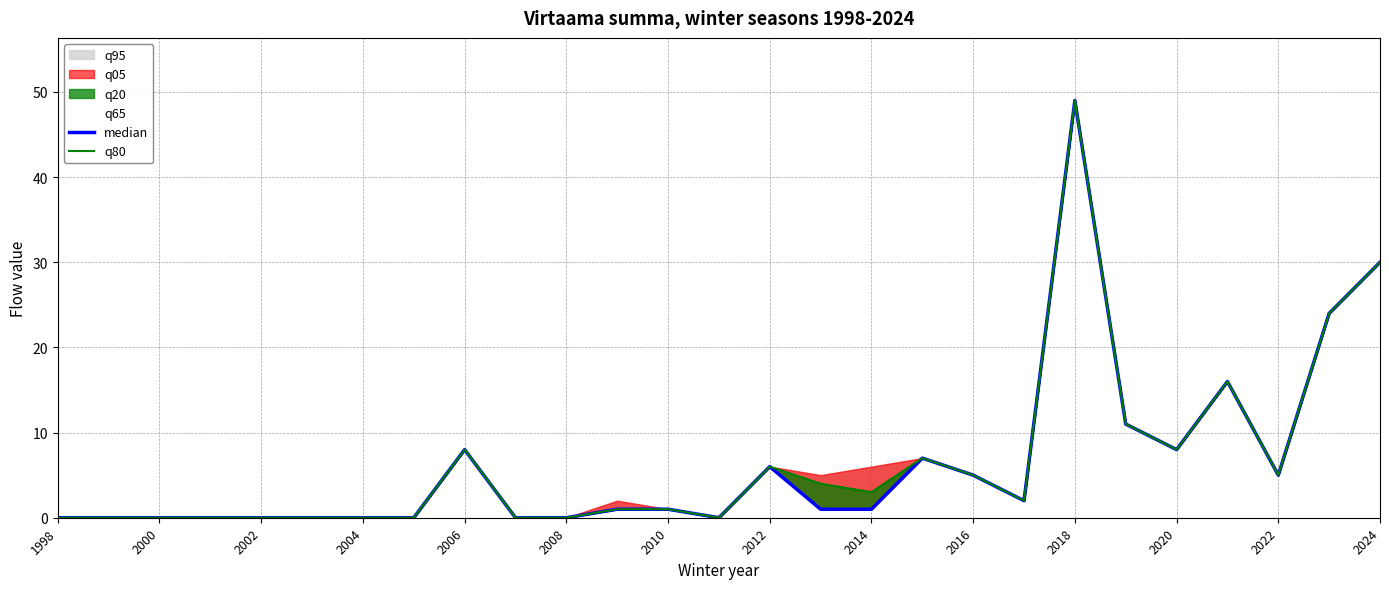

How many values in the median series exceed 1?

12